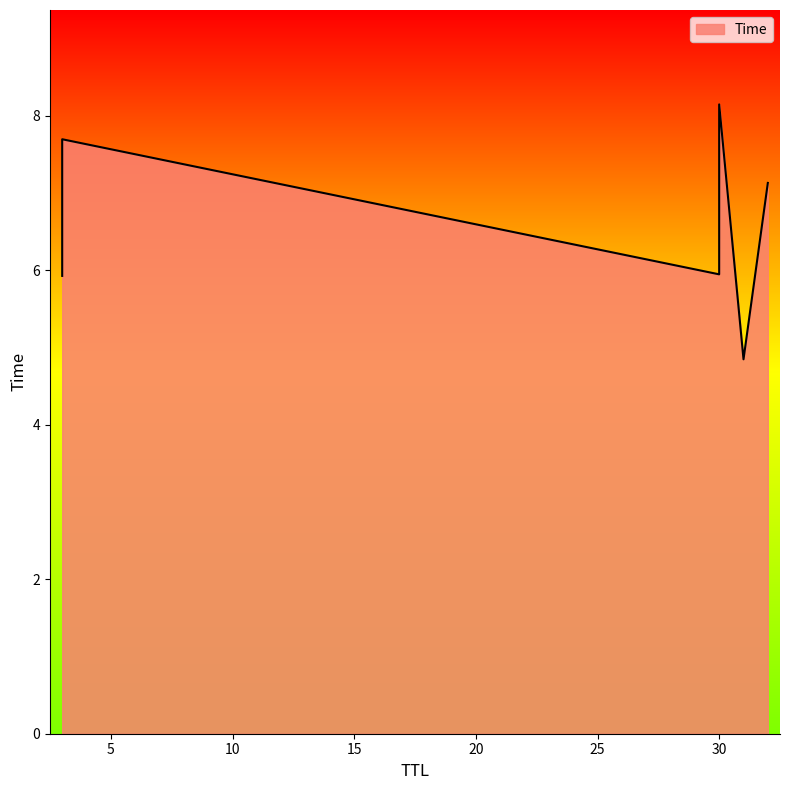

Does the chart display data point markers on the line(s)?

No